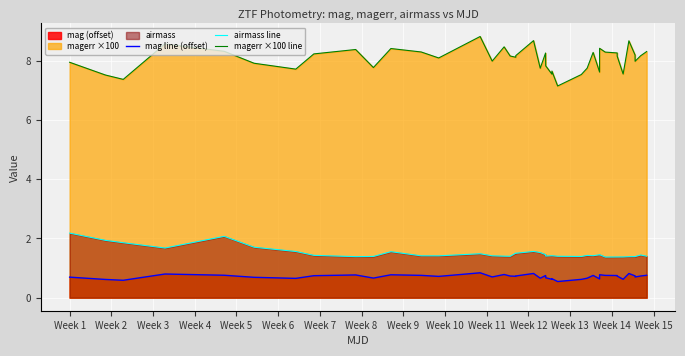

What is the value of the airmass line point at the 18th from the left?

1.5